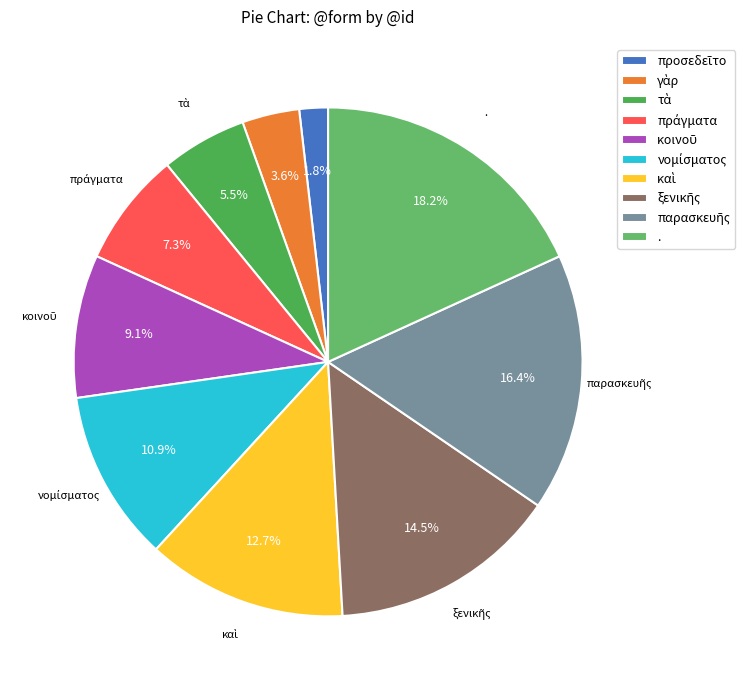

The παρασκευῆς slice represents 5% of the pie. True or false?

False